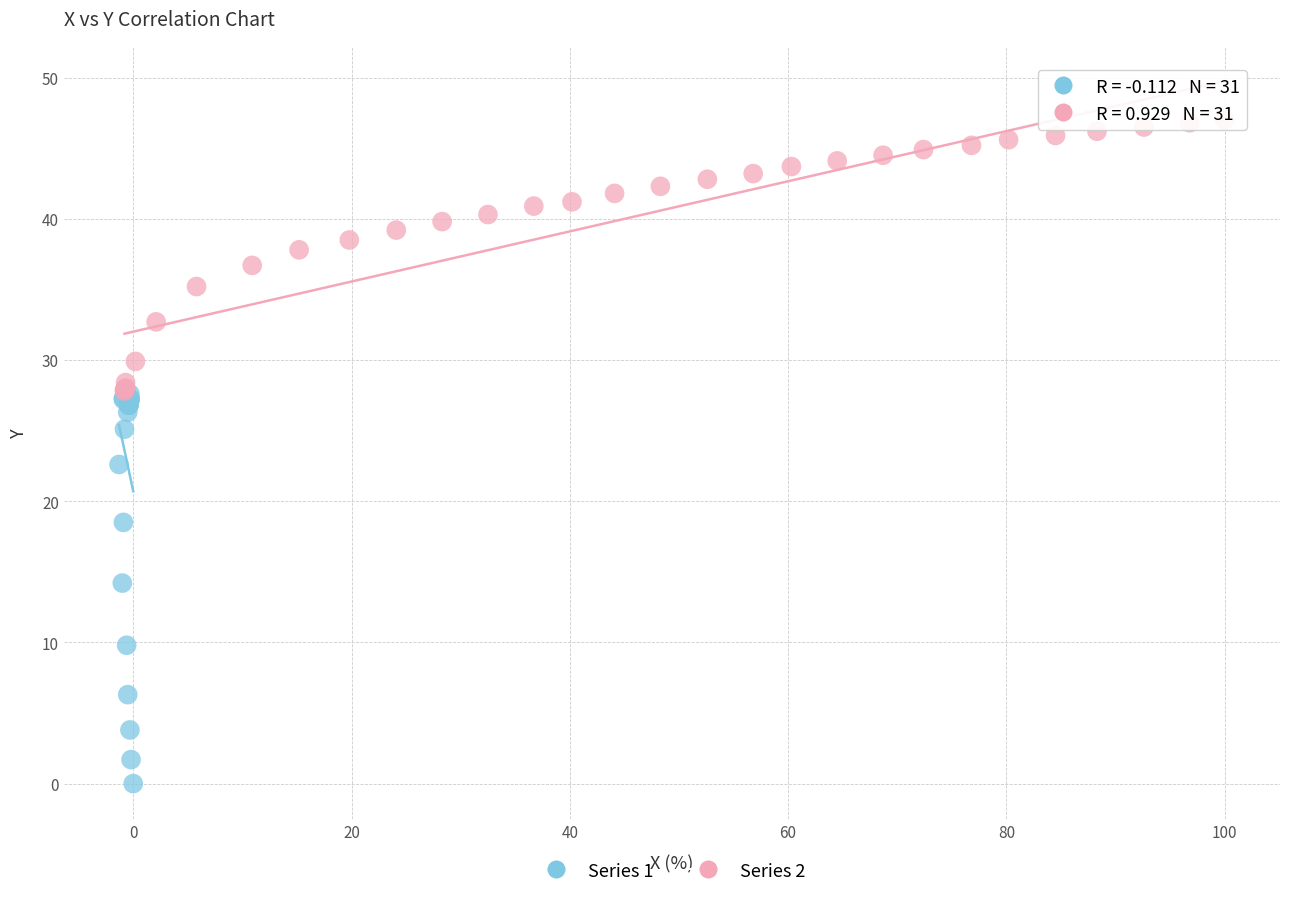

Which series has the largest Y range (max minus min)?

Series 1